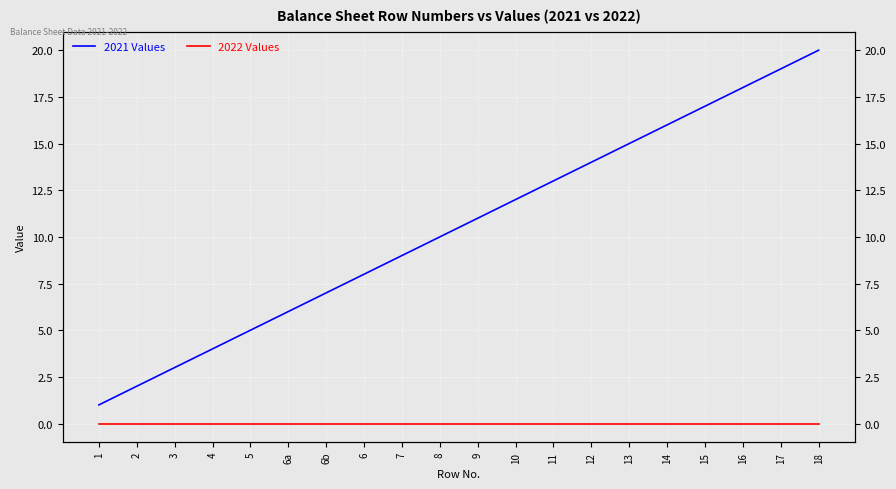

The 2021 Values series shows 14 at 6. True or false?

False